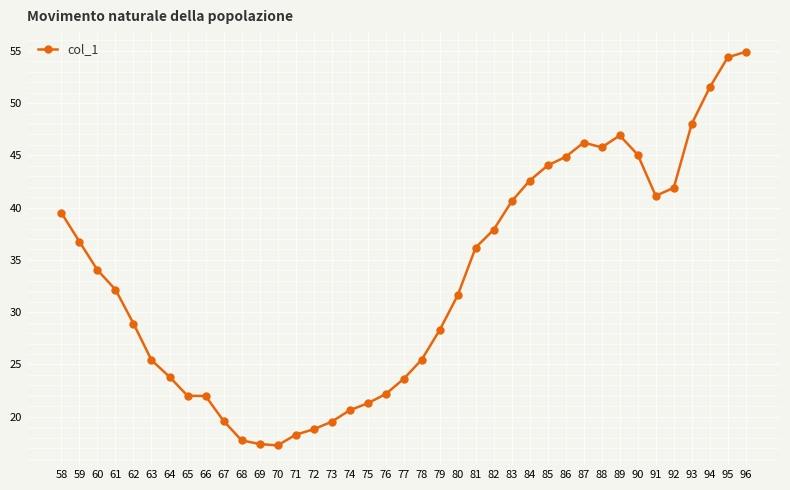

Where does the data first go above 32?

58